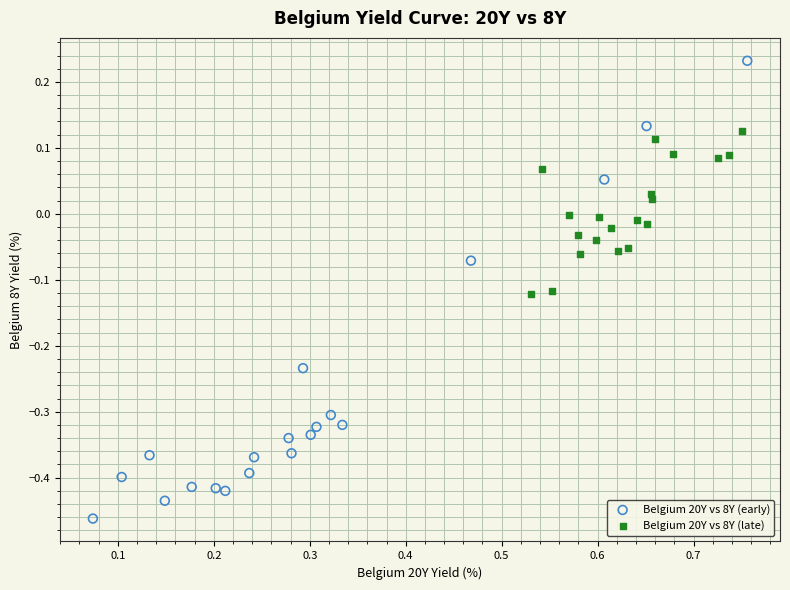

Which series reaches the minimum Y coordinate?

Belgium 20Y vs 8Y (early)